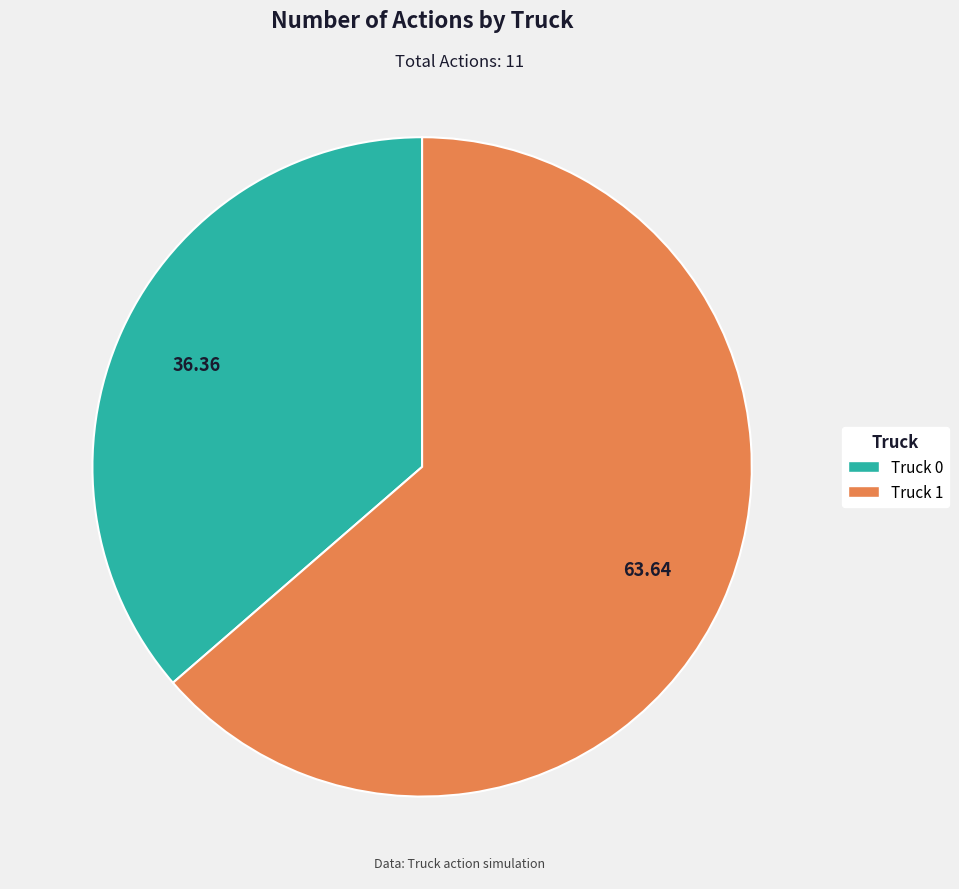

Between Truck 0 and Truck 1, which is larger?

Truck 1